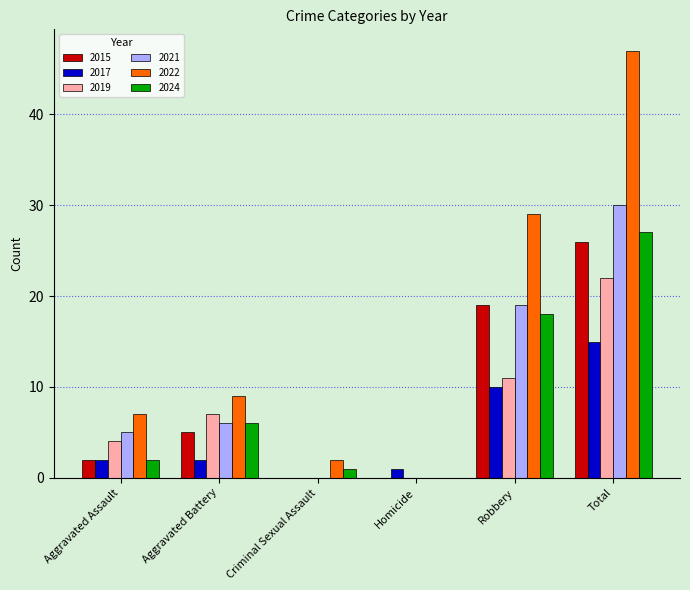

The value of 2022 at Total is 47. True or false?

True